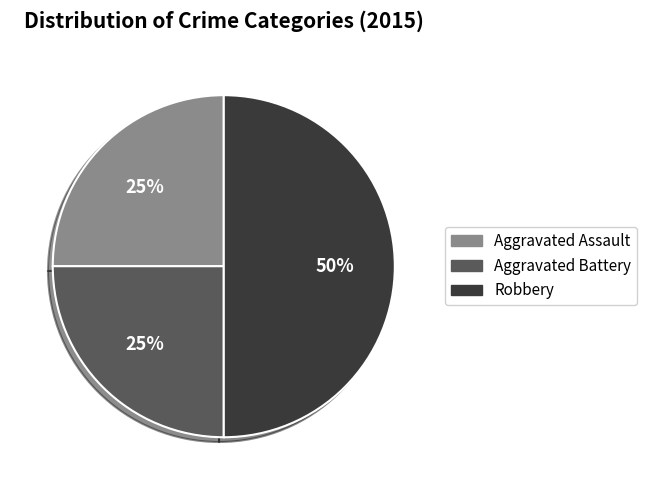

Which has a higher value, Robbery or Aggravated Battery?

Robbery